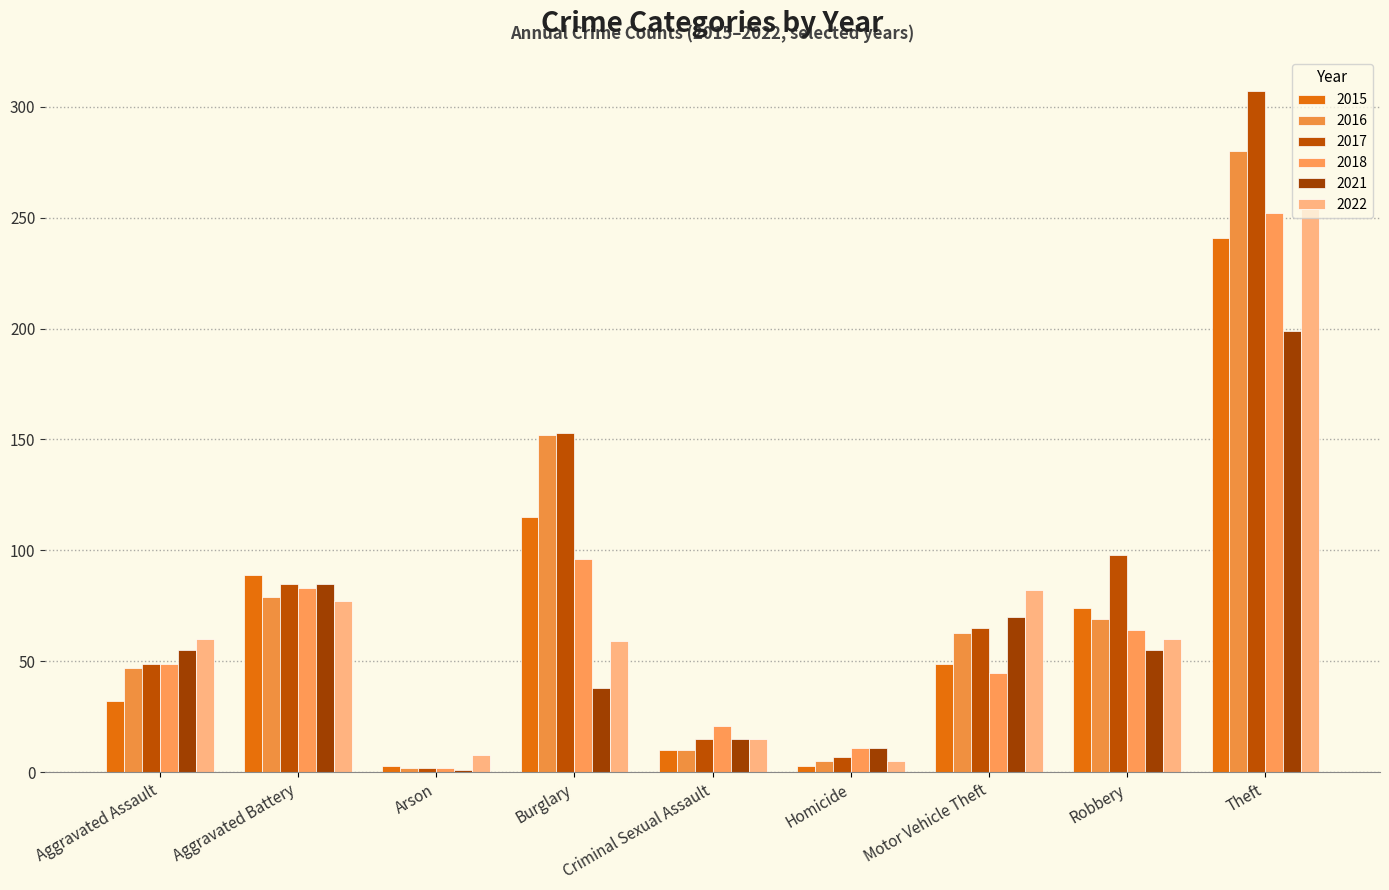

At how many categories does at least one series exceed 74?

5